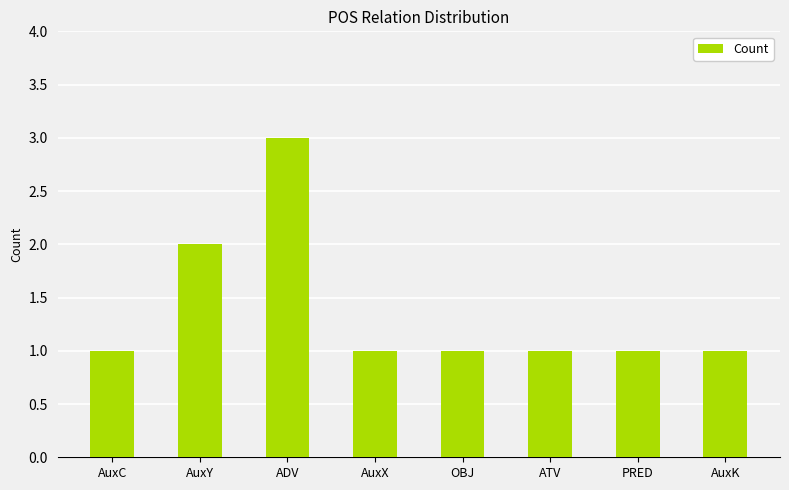

What is the maximum value shown in the chart?

3